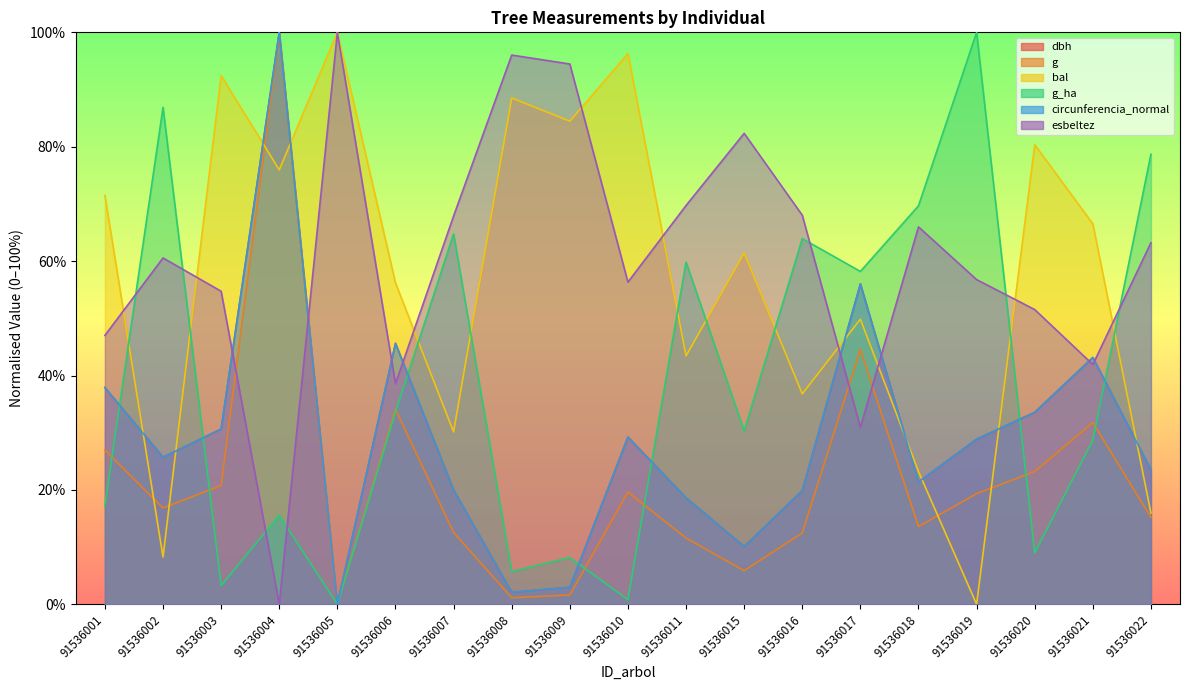

Reading left to right, transcribe all the data shown in this chart.

dbh: 37.9	25.7	30.7	100.0	0.0	45.6	20.0	2.1	3.0	29.3	18.6	10.1	19.9	56.0	21.4	28.9	33.6	43.2	23.5
g: 27.0	16.8	20.8	100.0	0.0	34.1	12.6	1.1	1.6	19.6	11.6	5.9	12.5	44.6	13.6	19.3	23.2	31.8	15.2
bal: 71.5	8.3	92.4	76.0	100.0	56.2	30.1	88.5	84.5	96.3	43.4	61.4	36.8	49.8	23.2	0.0	80.4	66.5	16.0
g_ha: 17.2	86.9	3.3	15.6	0.0	33.6	64.8	5.7	8.2	0.8	59.8	30.3	63.9	58.2	69.7	100.0	9.0	28.7	78.7
circunferencia_normal: 37.9	25.7	30.6	100.0	0.0	45.6	20.0	2.1	3.0	29.2	18.6	10.1	19.9	56.0	21.4	28.9	33.6	43.2	23.5
esbeltez: 47.0	60.6	54.7	0.0	100.0	38.6	67.9	96.0	94.5	56.3	69.7	82.3	68.0	31.0	66.0	56.8	51.5	41.9	63.2